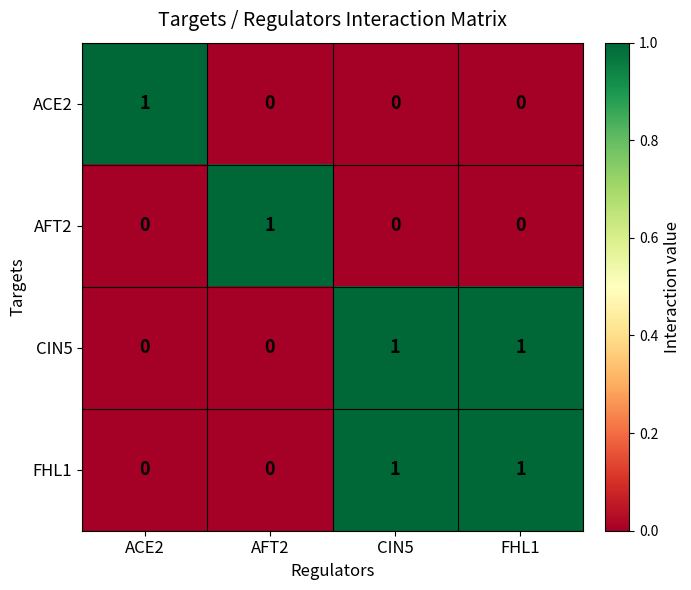

Is it true that AFT2 equals 1 at AFT2?

True